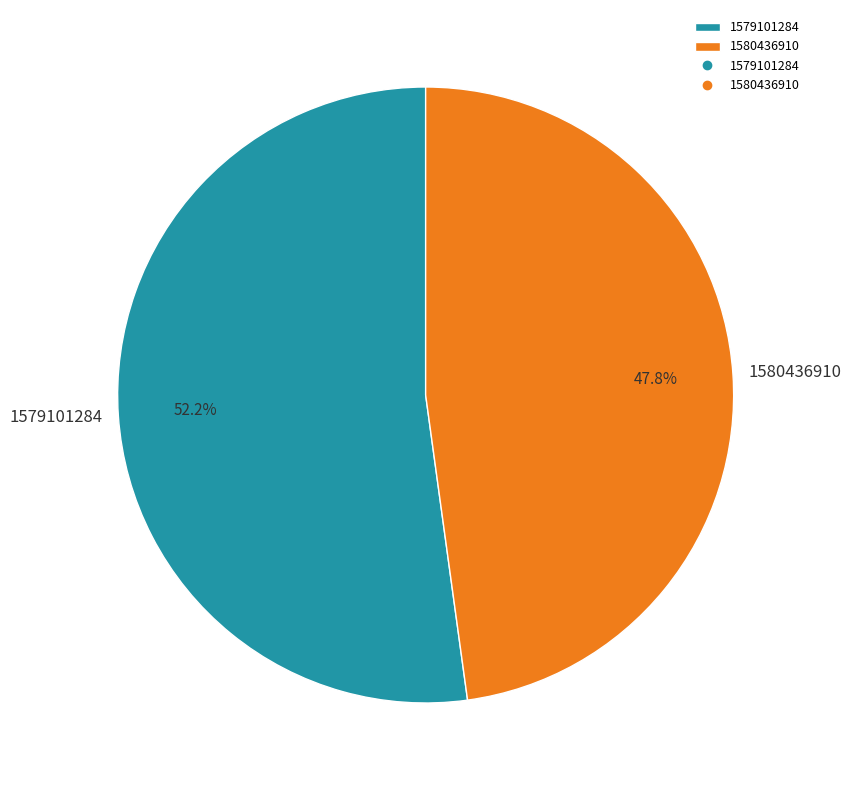

Is there a majority slice in this chart?

Yes